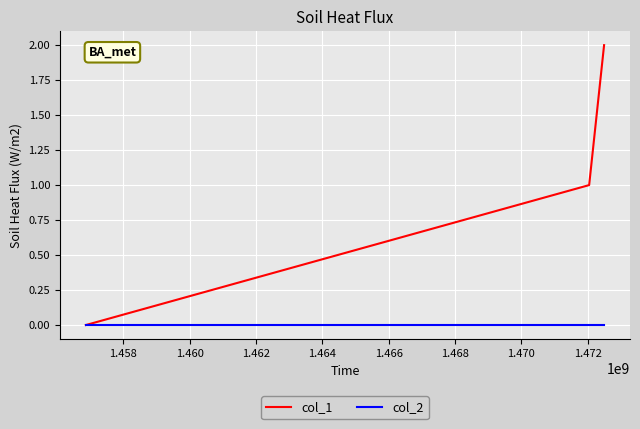

Which series has the widest spread of values?

col_1